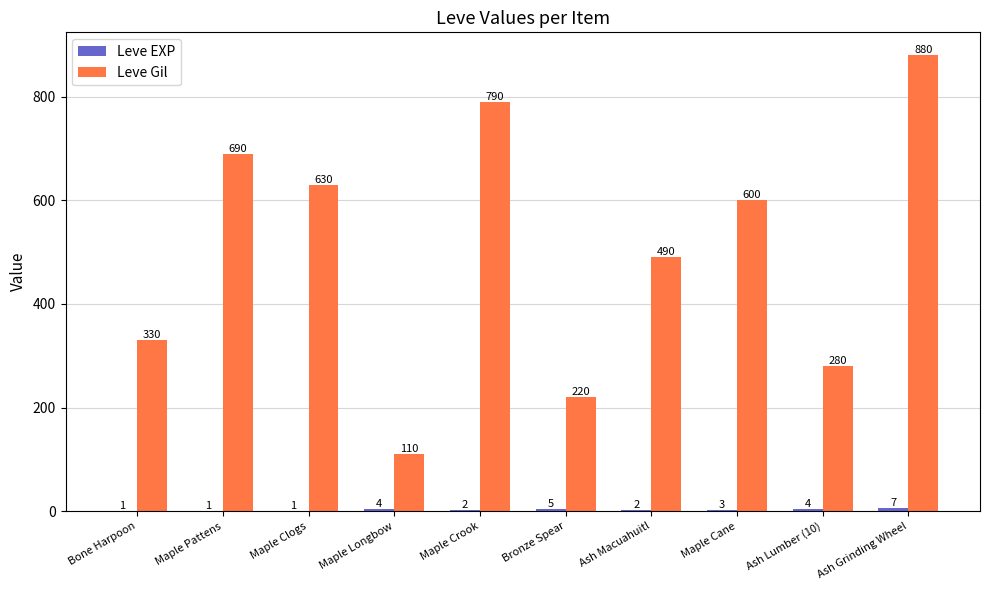

The value of Leve Gil at Ash Grinding Wheel is 880. True or false?

True